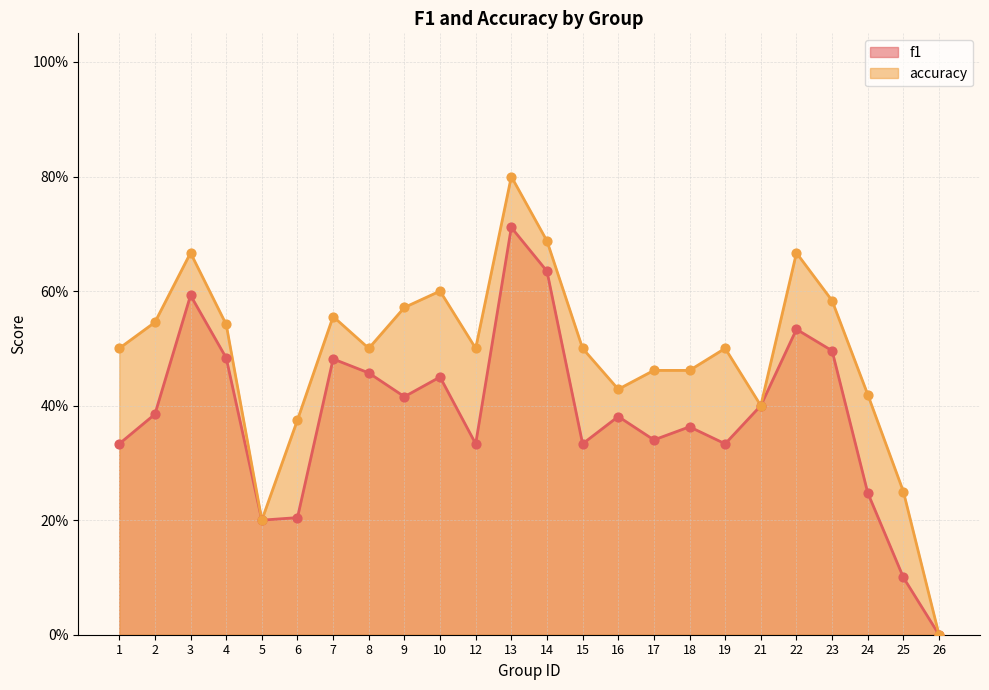

Which series reaches the maximum Y coordinate?

accuracy